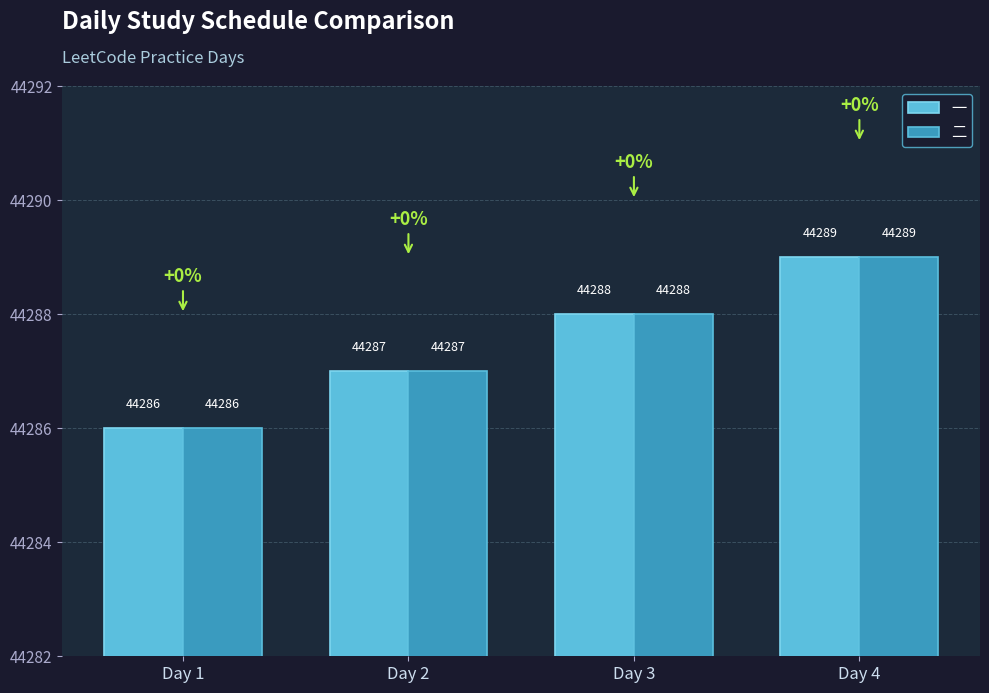

Count the 二 values in the range 44287 to 44289.

3